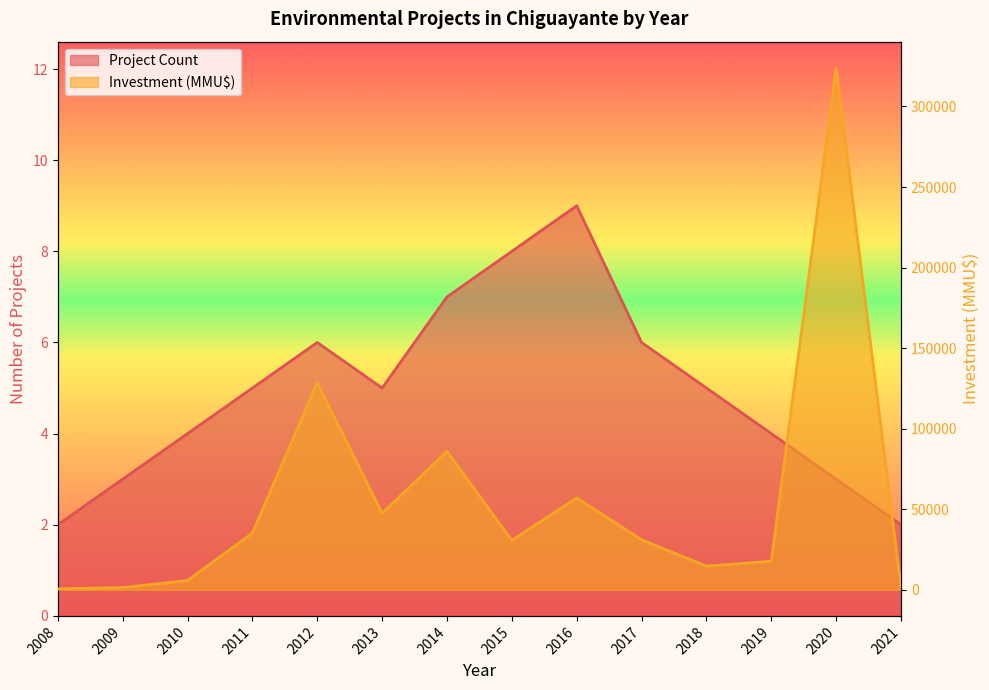

What is the value of the Project Count point at the 13th from the left?

3